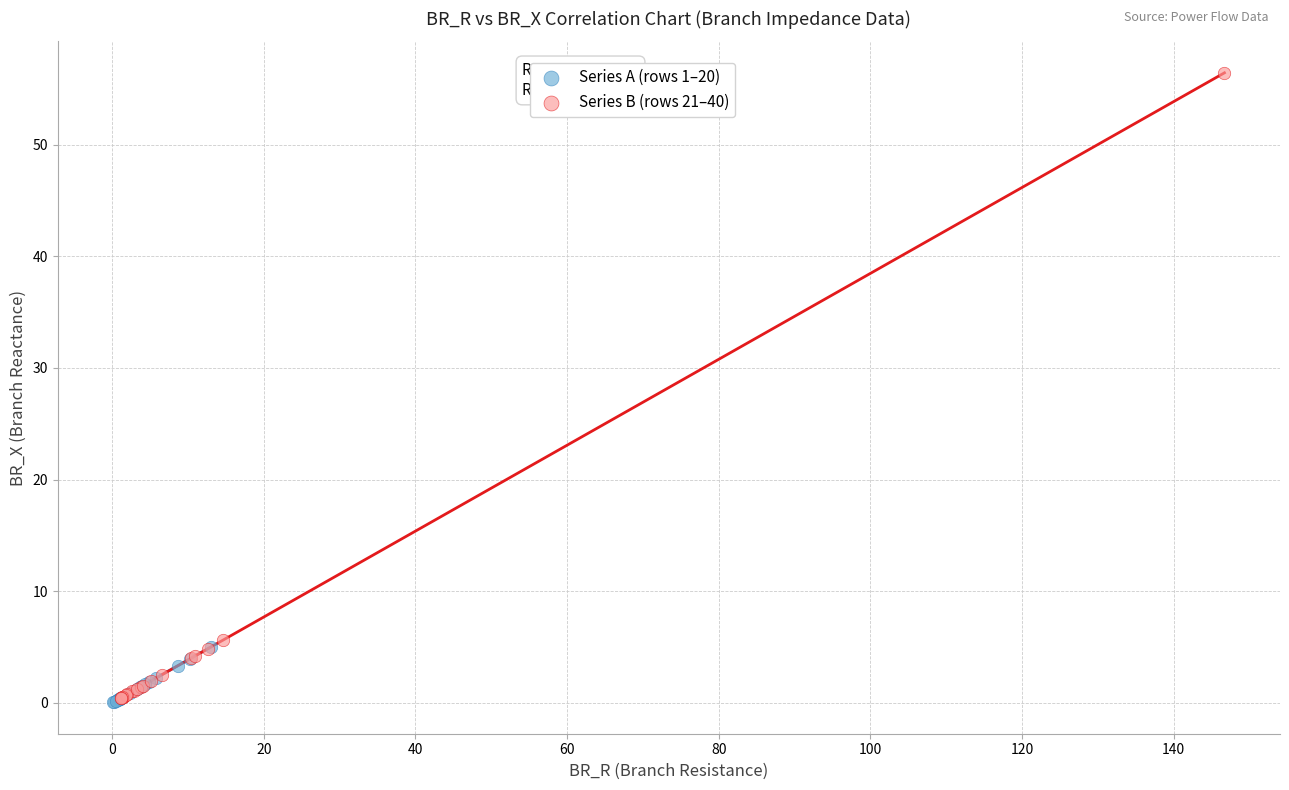

What are all the series names shown in the legend?

Series A (rows 1–20), Series B (rows 21–40)